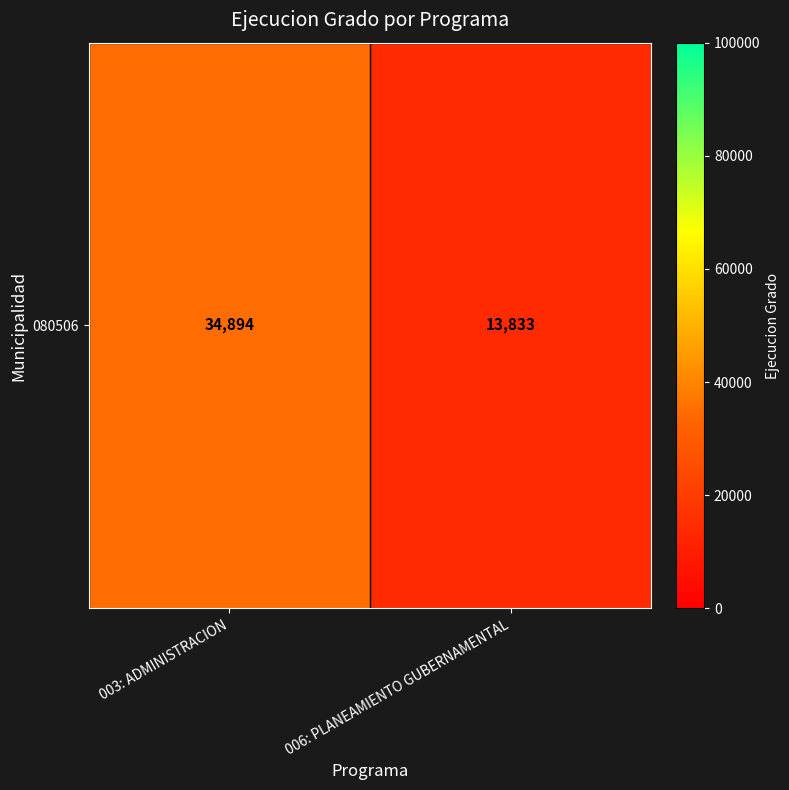

What is the sum of the values at 006: PLANEAMIENTO GUBERNAMENTAL and 003: ADMINISTRACION?

48727